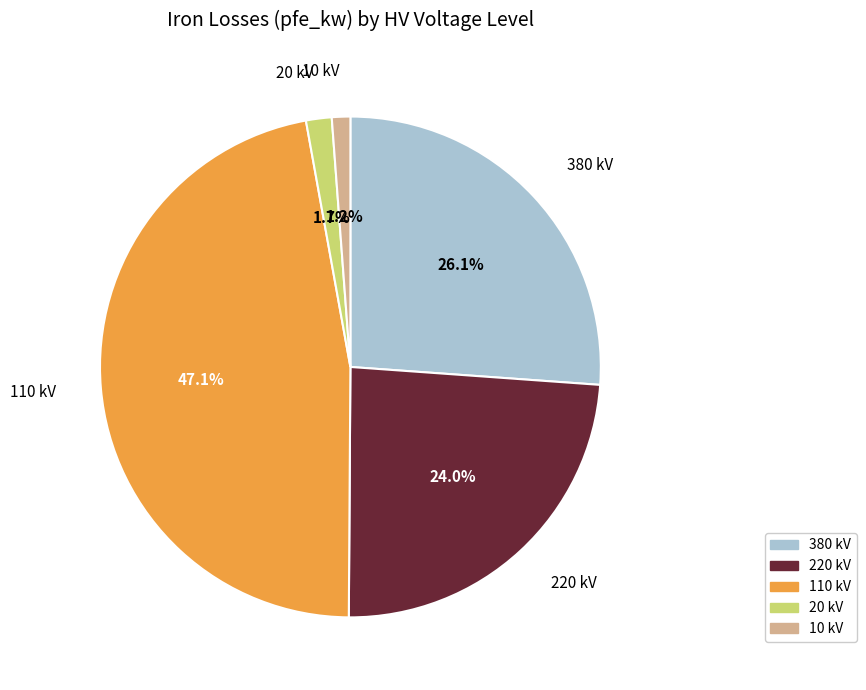

Is 110 kV the majority of the pie?

No